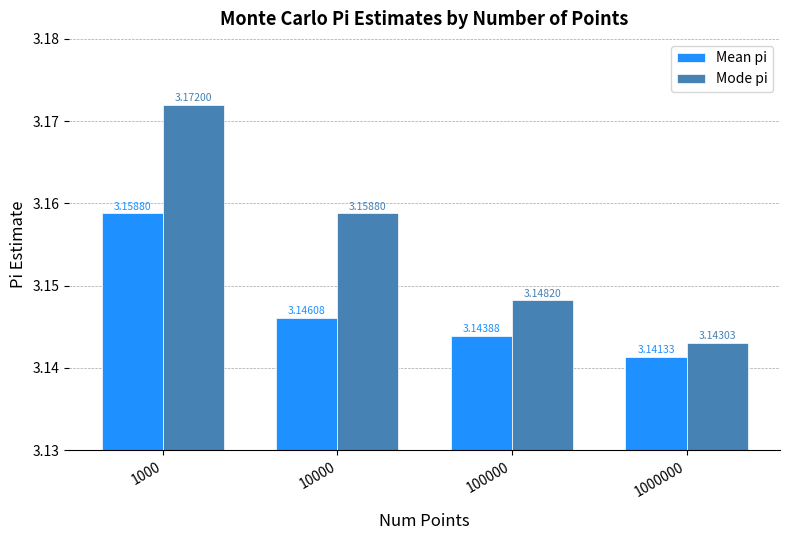

What is the sum of all Mean pi values?

12.6